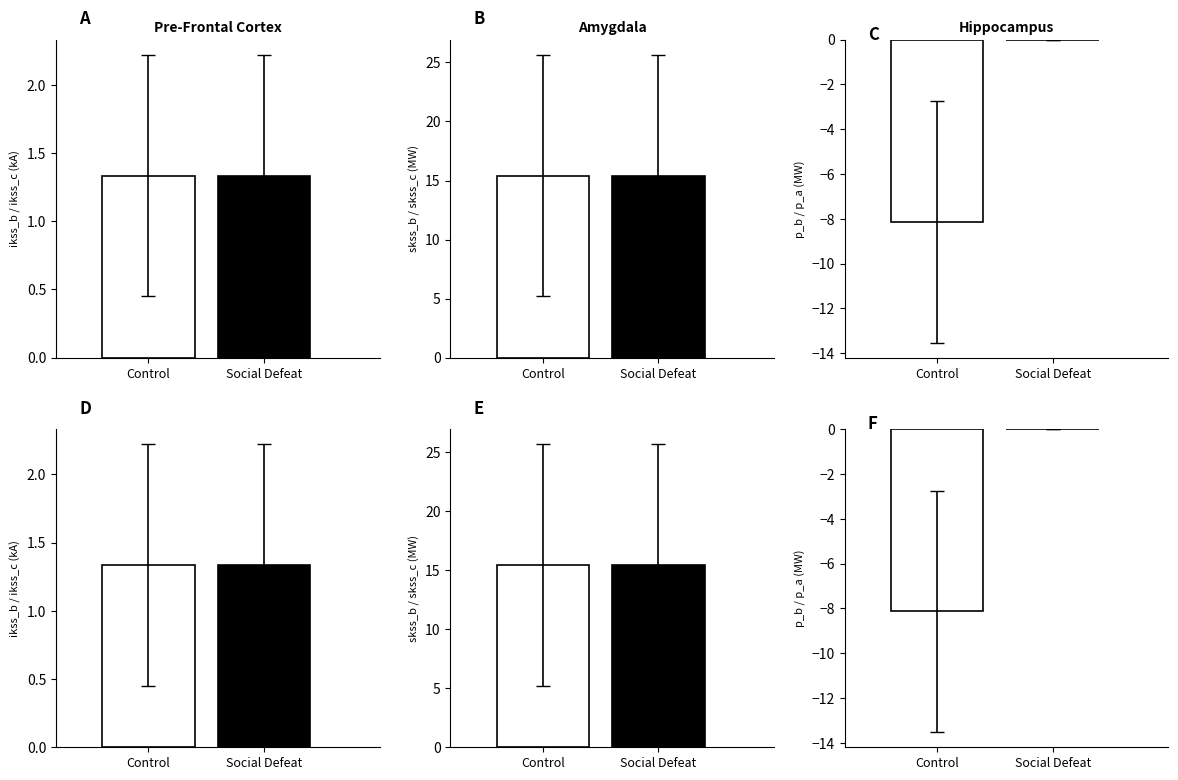

Count the number of data series in this chart.

6